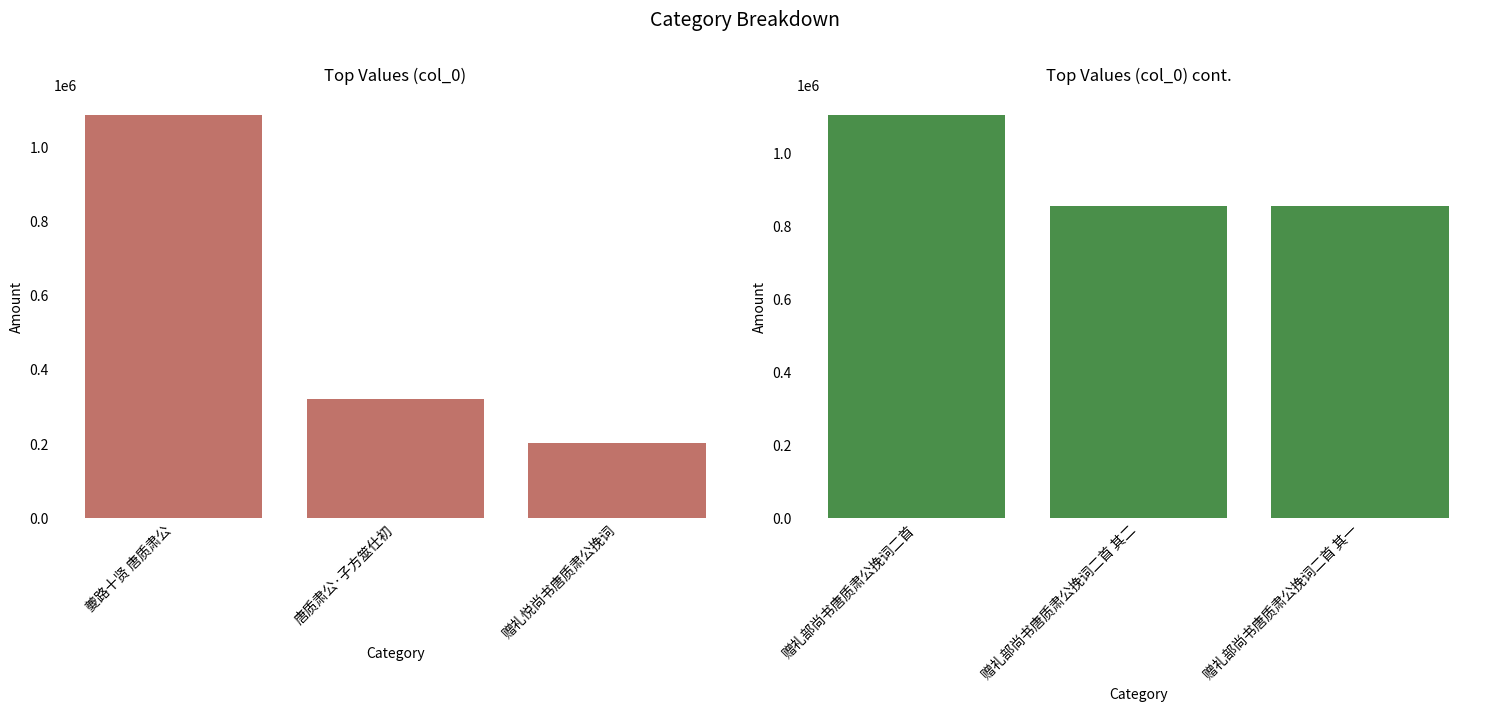

Is the value of col_0 (left) at 赠礼悦尚书唐质肃公挽词 greater than the value of col_0 (right) at 夔路十贤 唐质肃公?

No